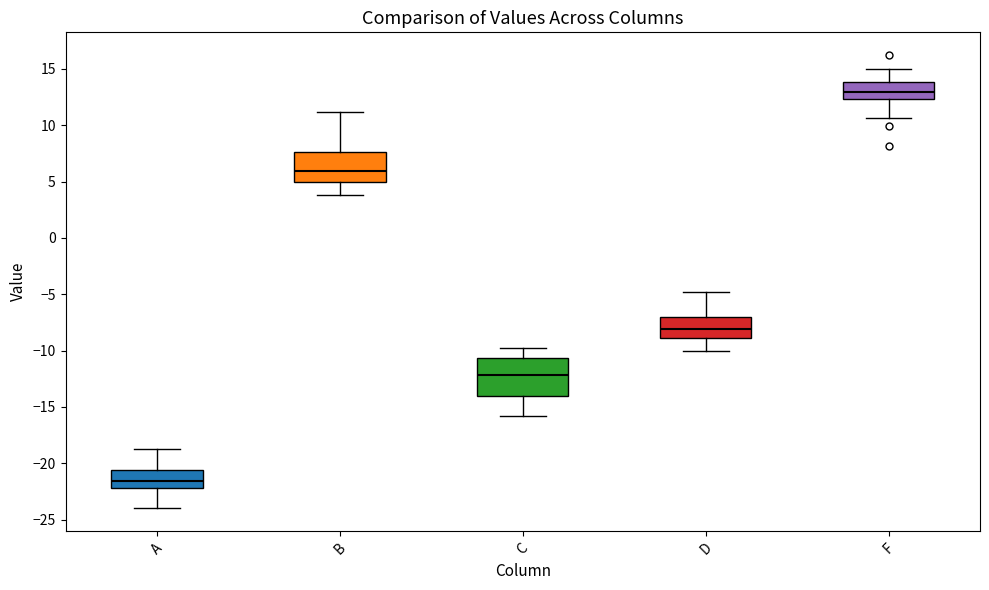

Which box is the tallest, from its lower edge to its upper edge?

C